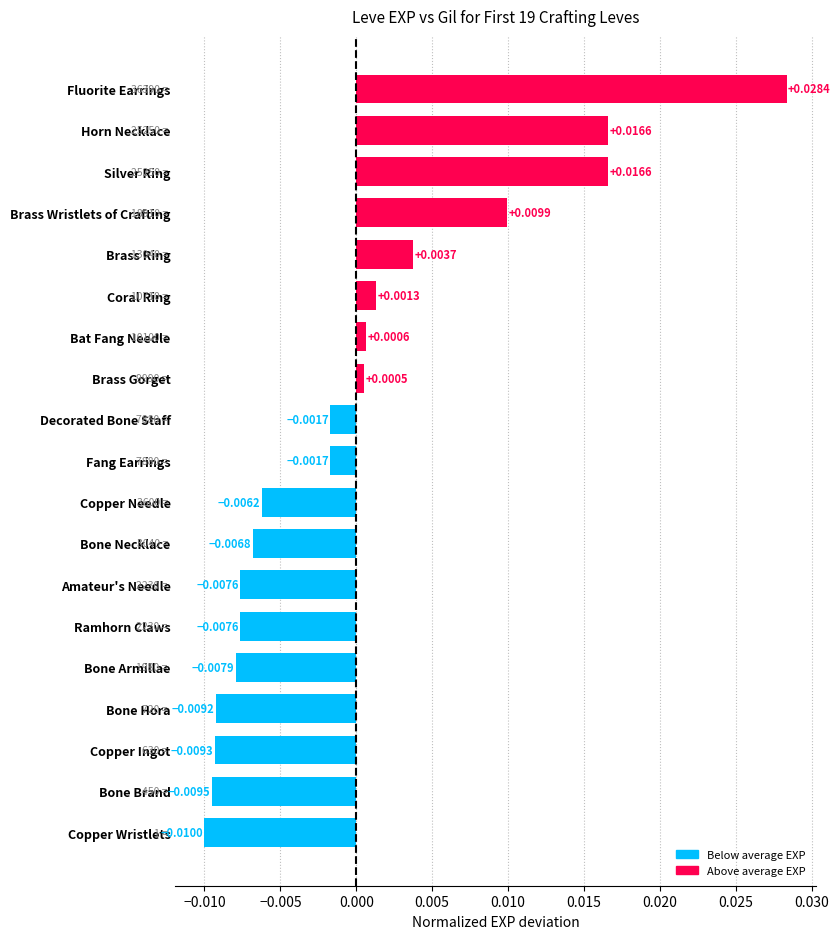

Which category has the highest value across all series?

Fluorite Earrings